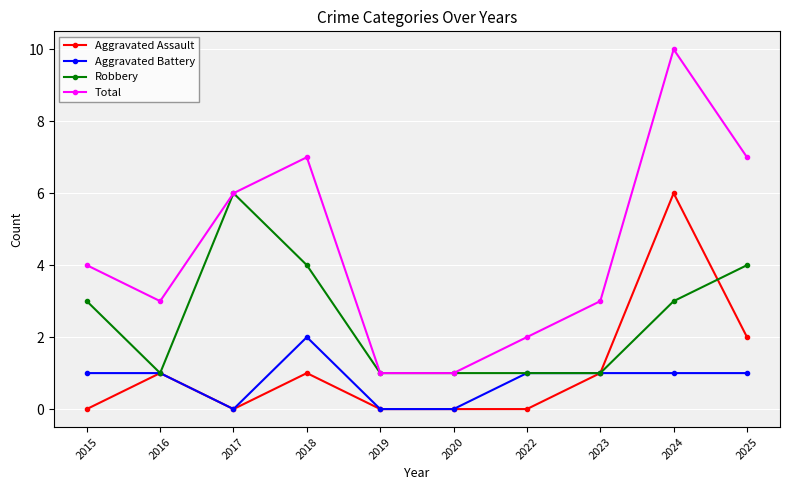

Which series has the largest total across all categories?

Total